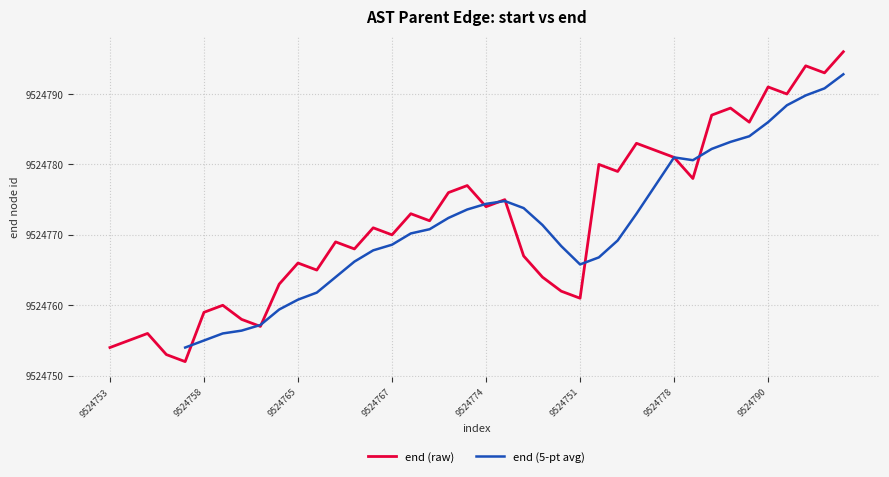

What is the maximum value for end (raw)?

9524796